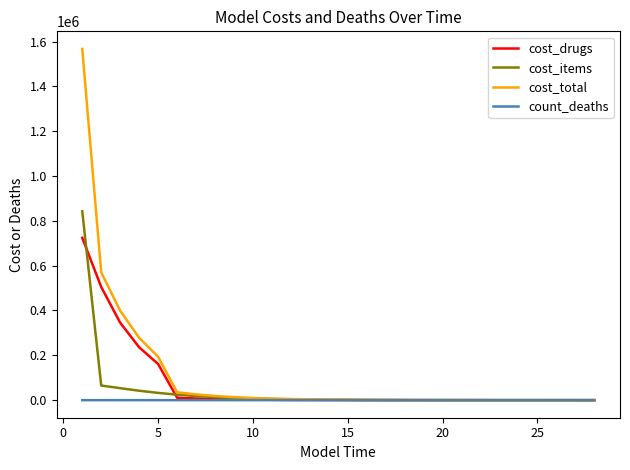

What are all the series names shown in the legend?

cost_drugs, cost_items, cost_total, count_deaths